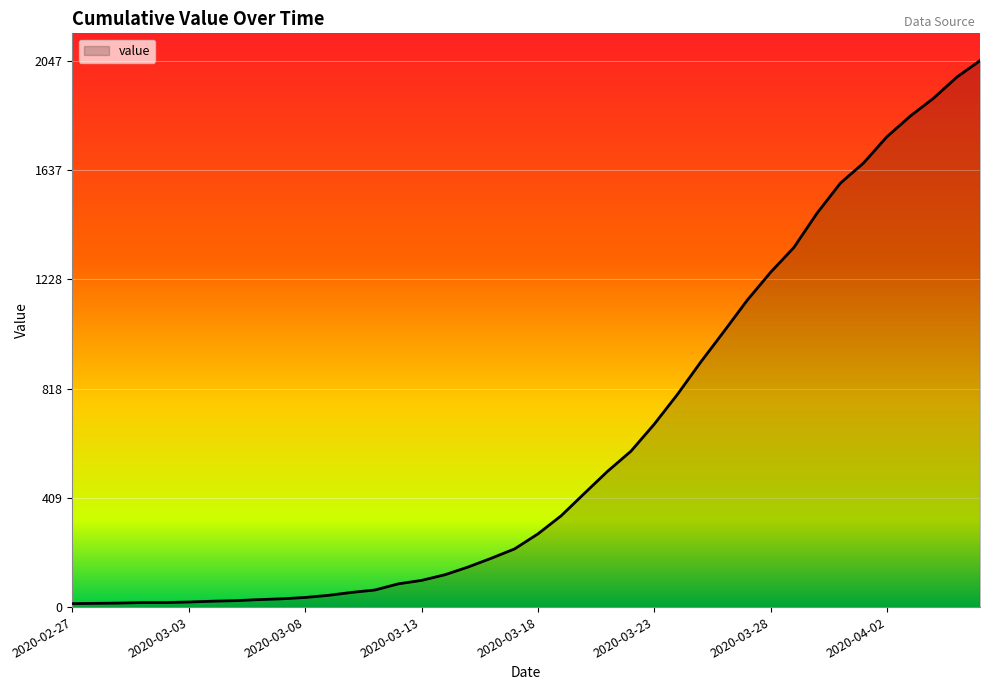

How many lines are shown in the chart?

1